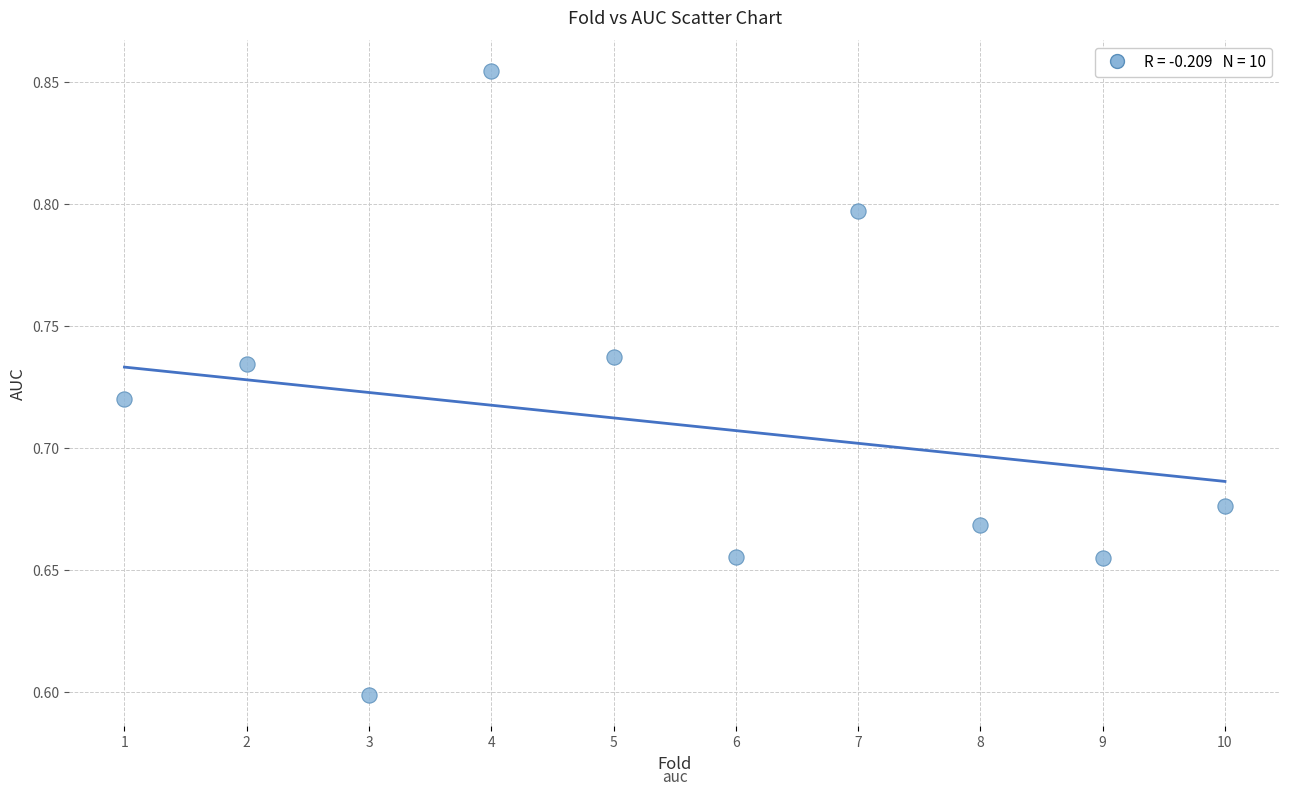

What is the range of Y values (max minus min)?

0.3